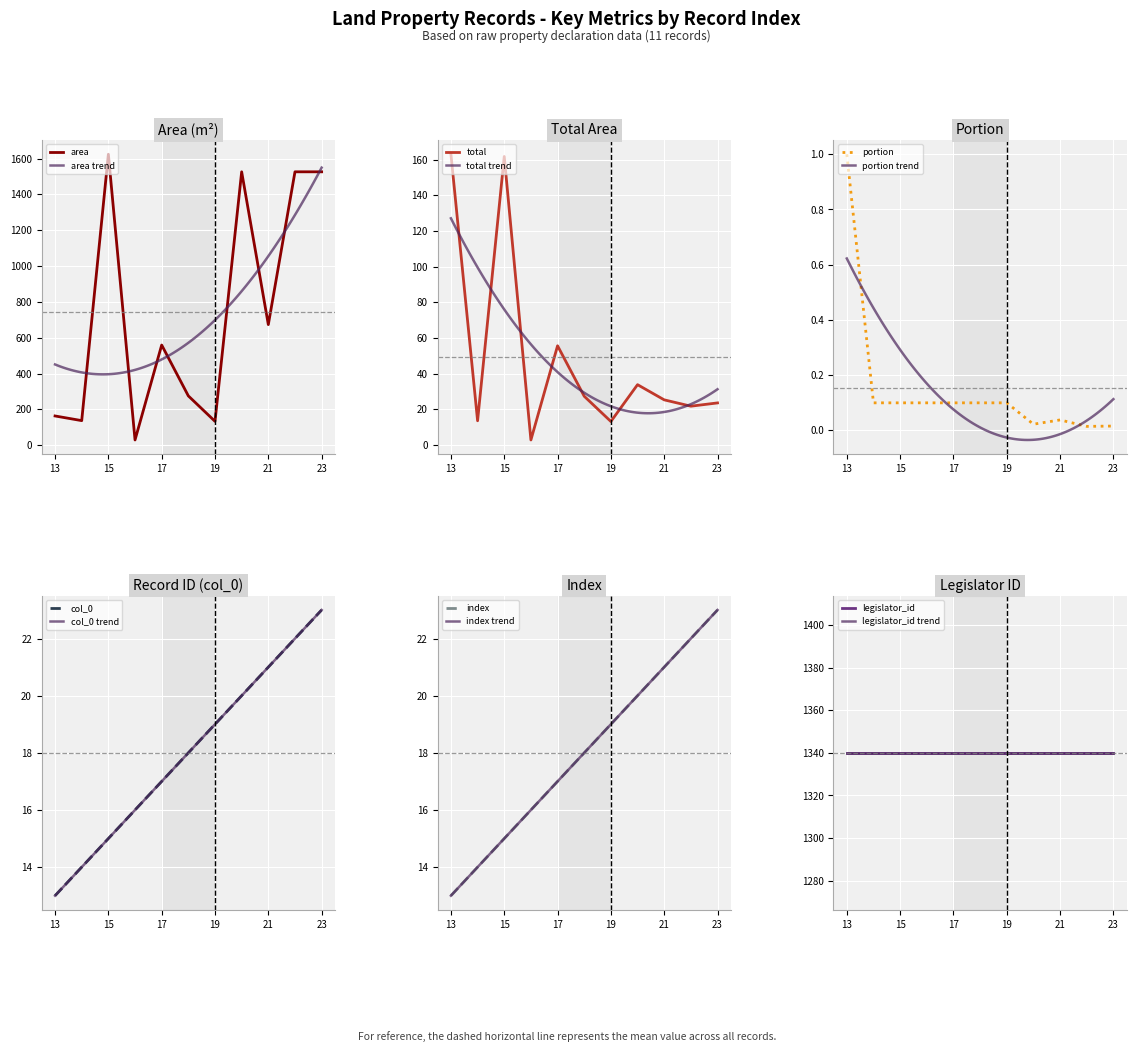

What is the maximum value for index?

23